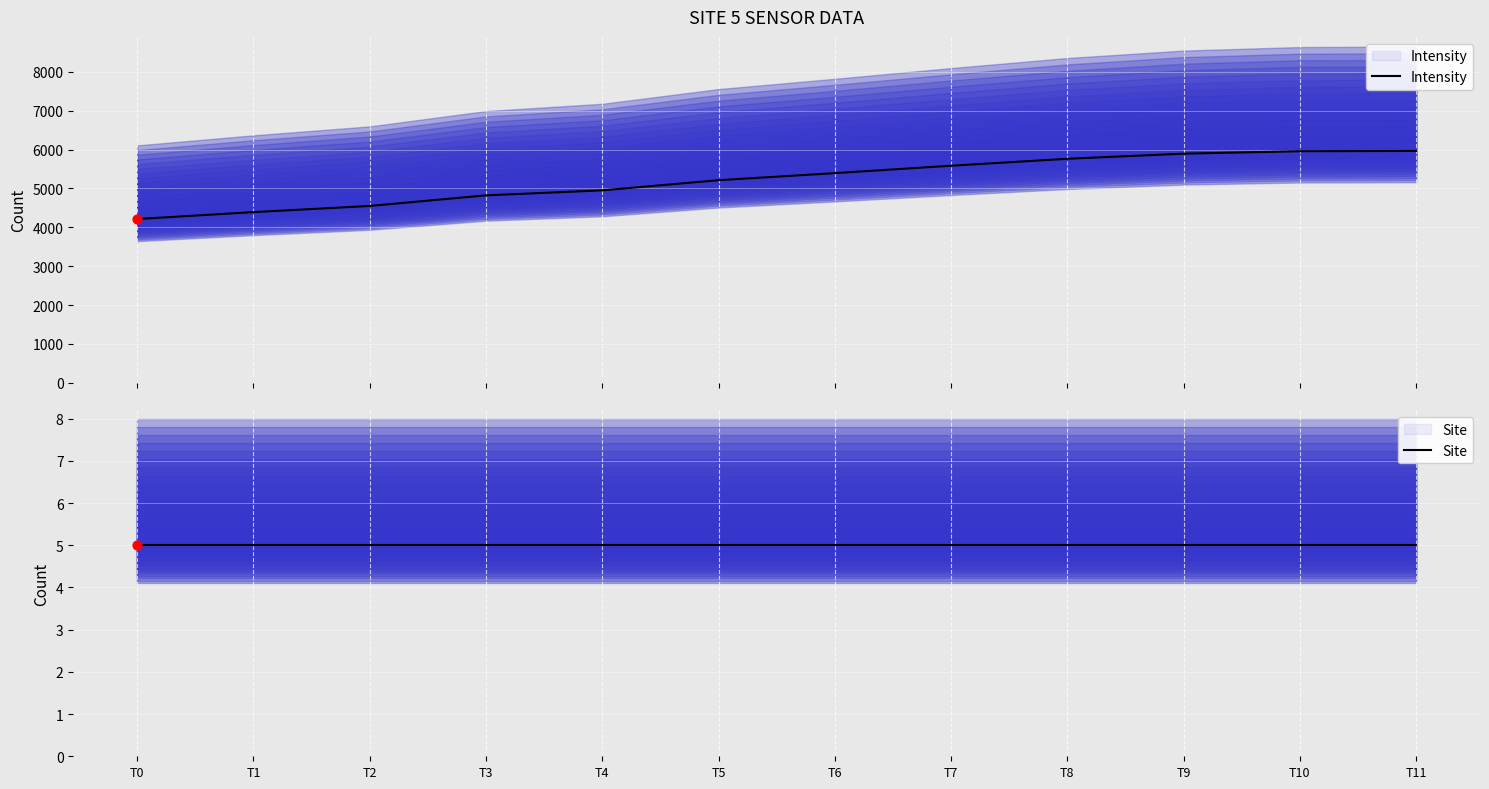

At which category is the sum across all series the highest?

T11